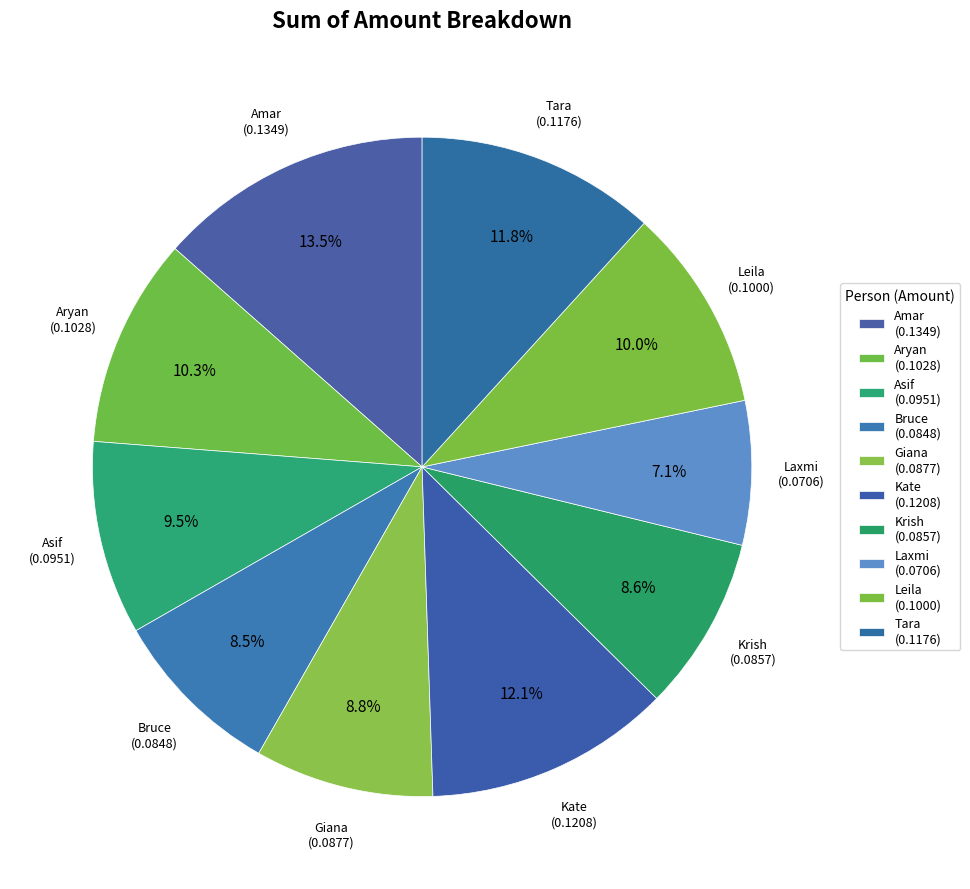

How many slices are in this pie chart?

10